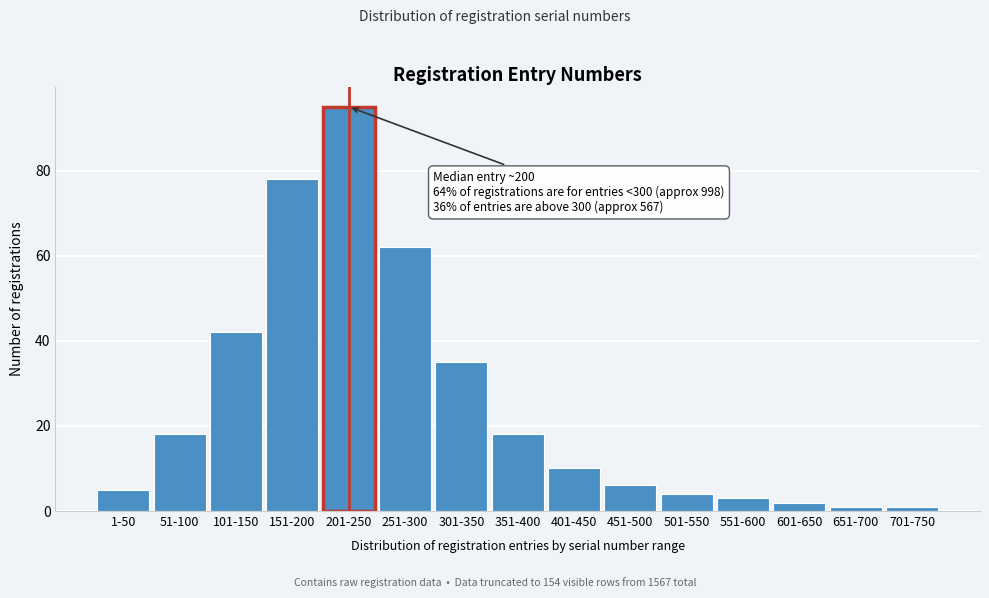

Reading left to right, transcribe all the data shown in this chart.

1-50=5	51-100=18	101-150=42	151-200=78	201-250=95	251-300=62	301-350=35	351-400=18	401-450=10	451-500=6	501-550=4	551-600=3	601-650=2	651-700=1	701-750=1